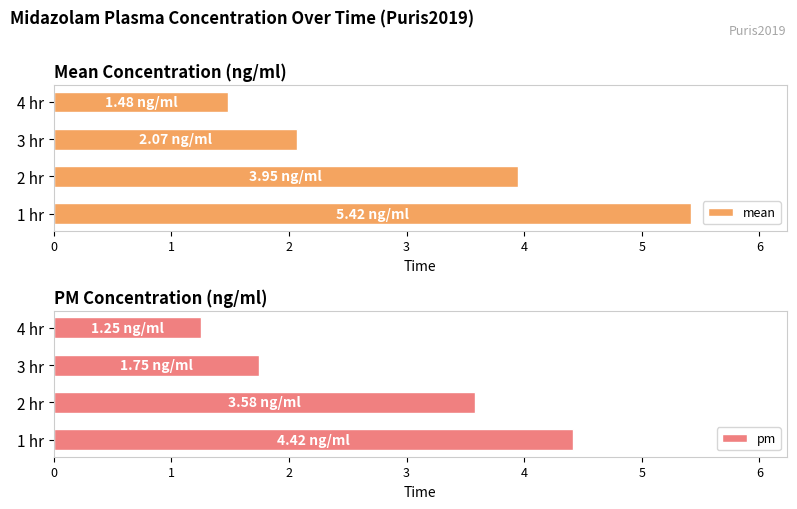

Rank the categories by mean value from lowest to highest.

4 hr, 3 hr, 2 hr, 1 hr